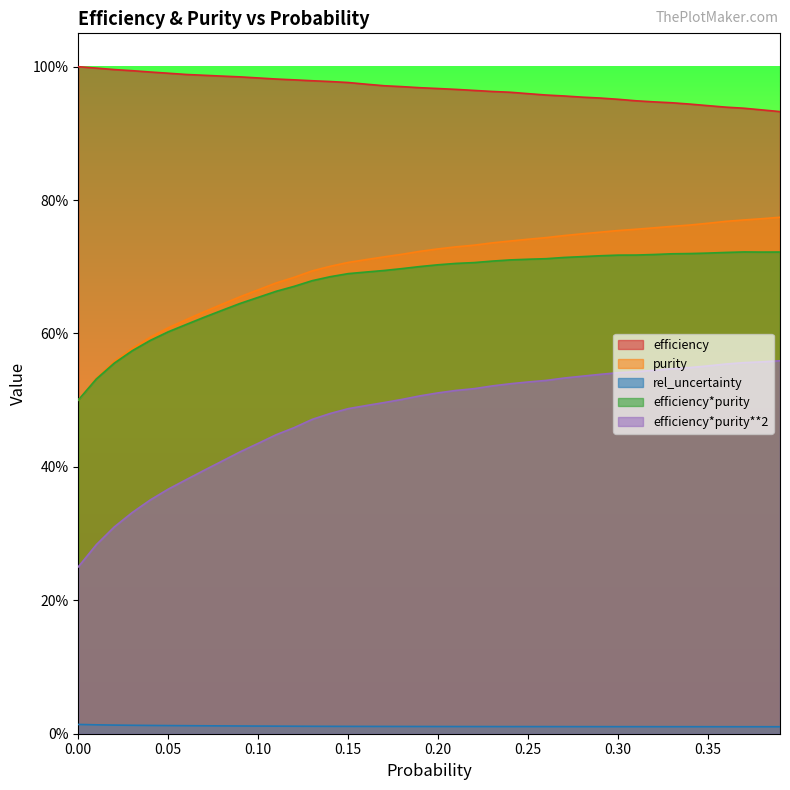

What is the spread (max minus min) of values at 0.39?

0.9